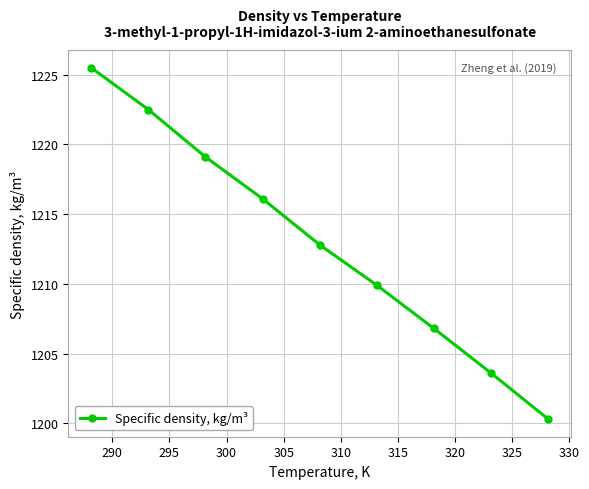

What is the value of the 6th point from the left?

1209.9